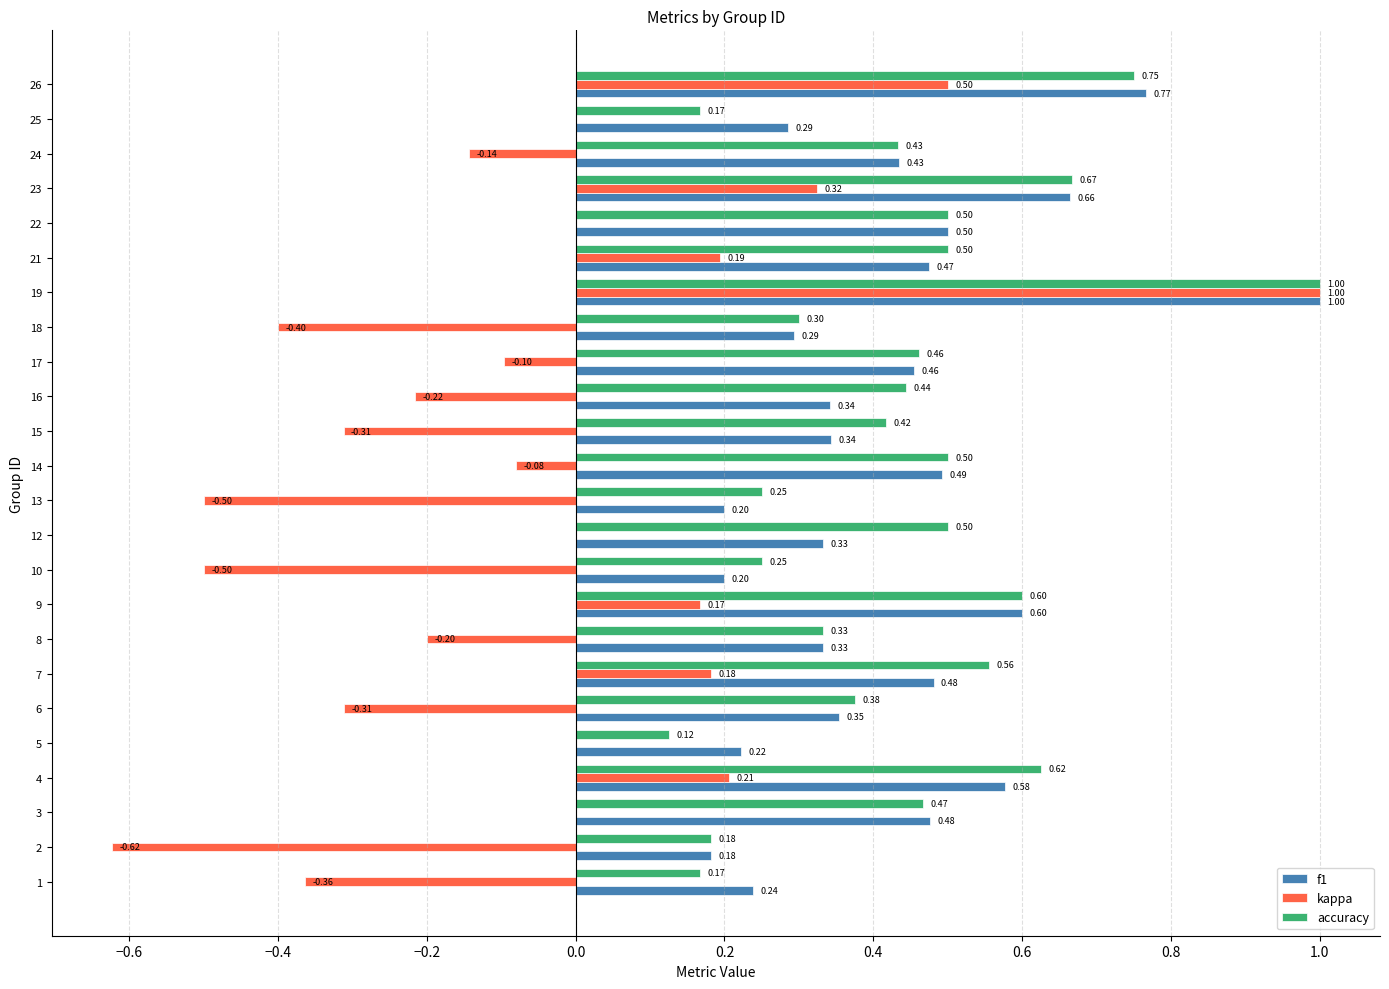

What is the sum of all accuracy values?

10.6